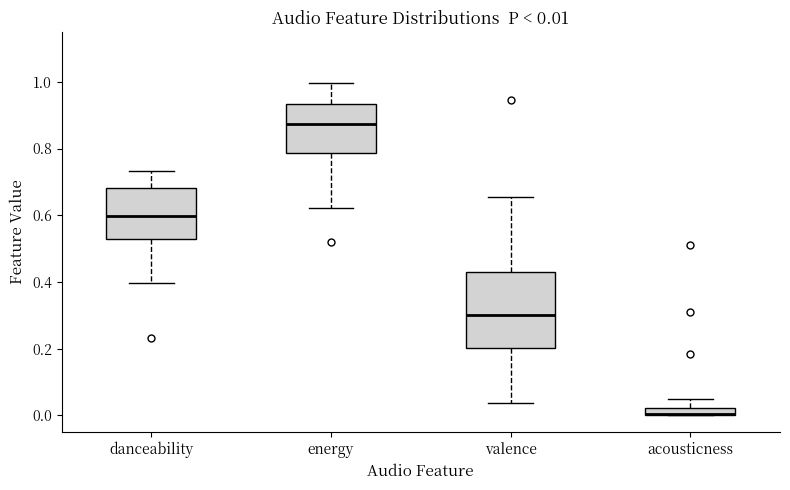

Which box is the tallest, from its lower edge to its upper edge?

valence